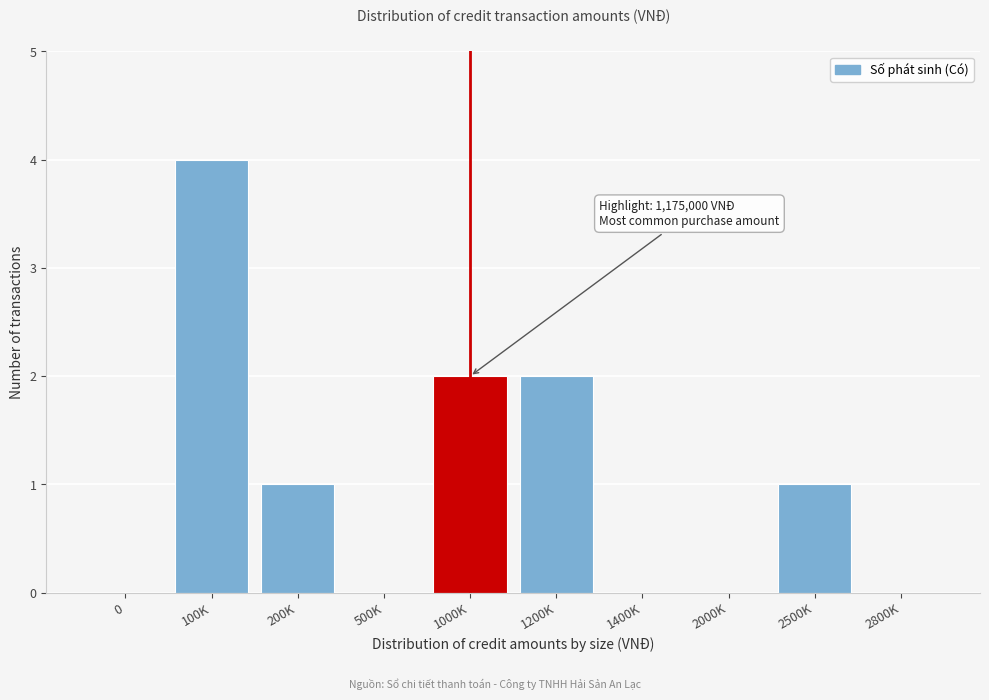

Reading left to right, transcribe all the data shown in this chart.

0=0	100K=4	200K=1	500K=0	1000K=2	1200K=2	1400K=0	2000K=0	2500K=1	2800K=0